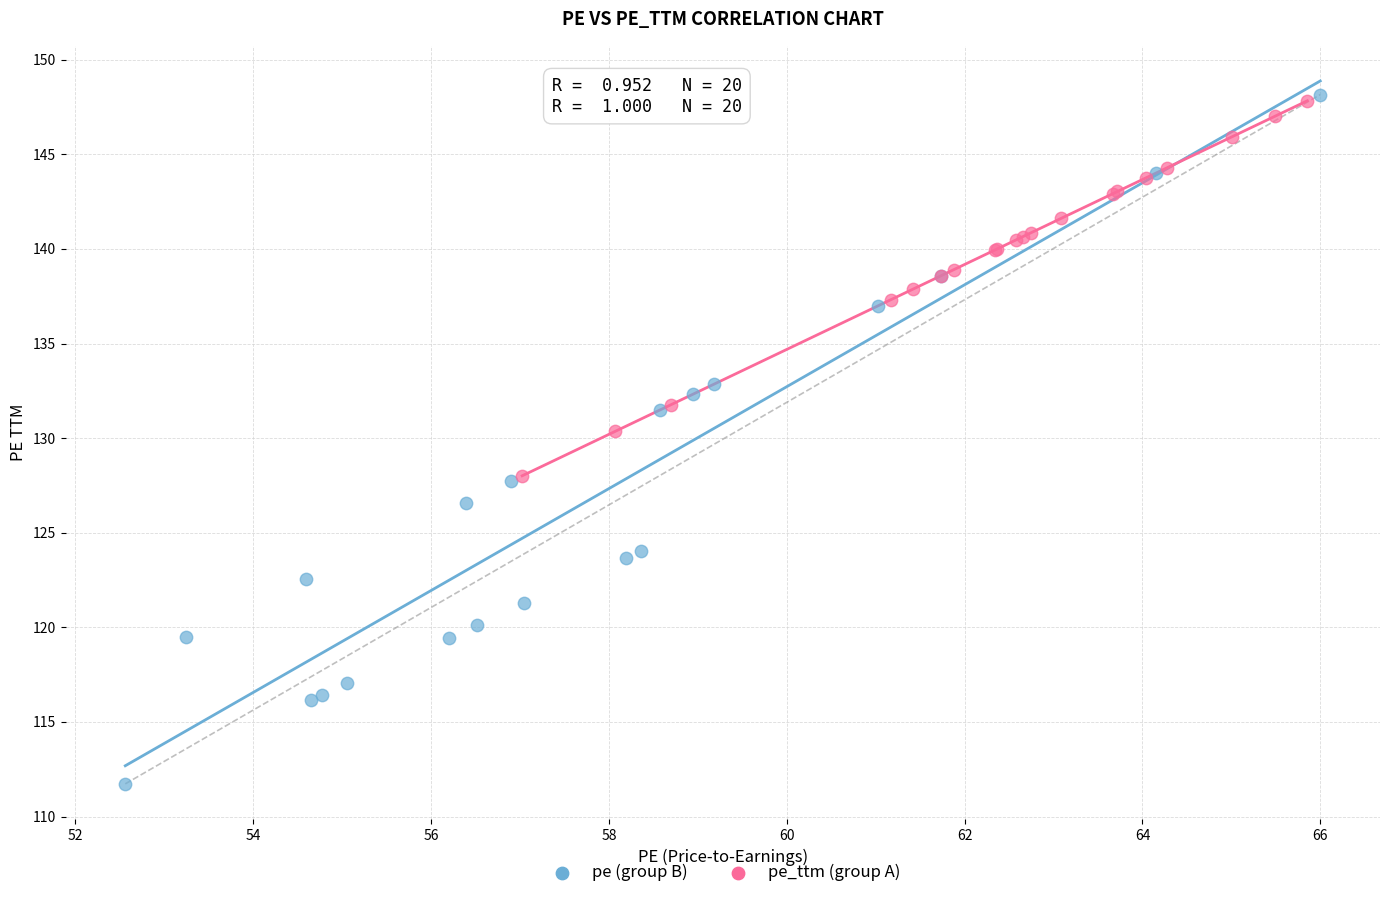

What are all the series names shown in the legend?

pe (group B), pe_ttm (group A)